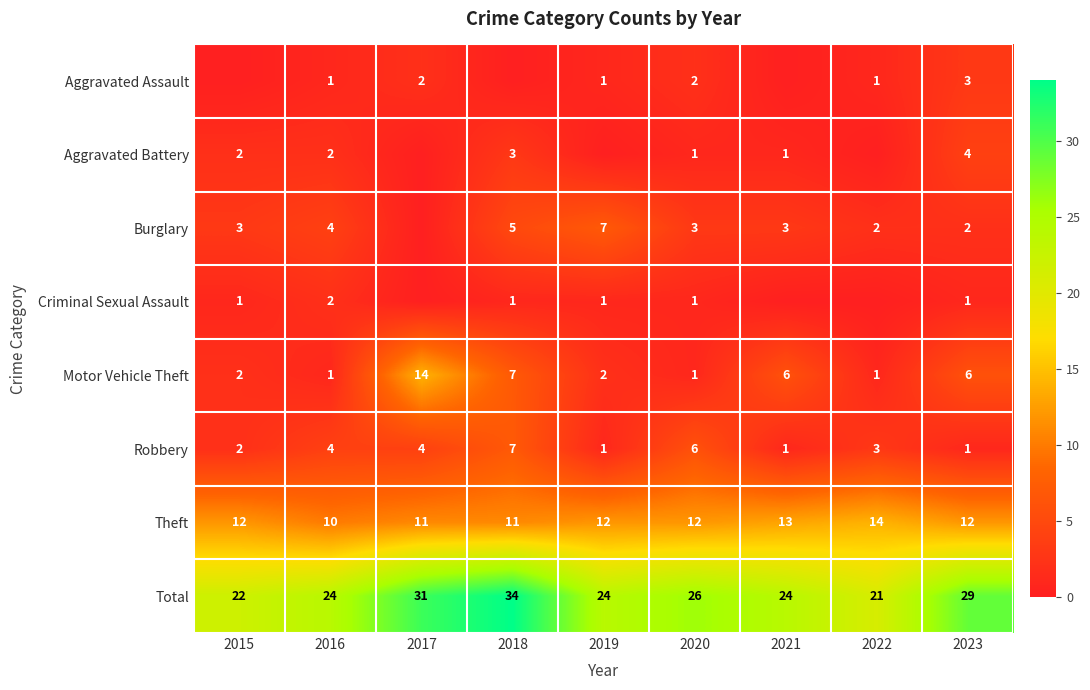

Is it true that Motor Vehicle Theft equals 1 at 2019?

False